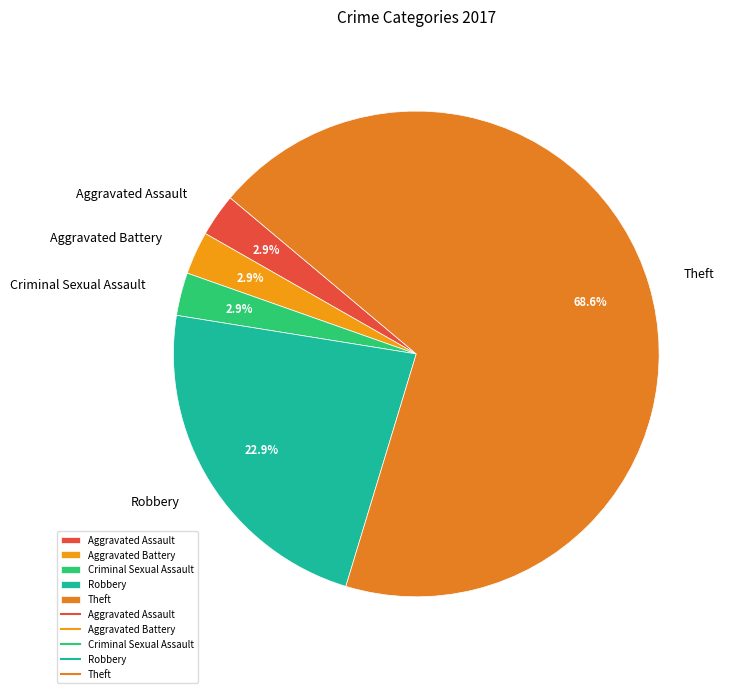

How many slices are in this pie chart?

5